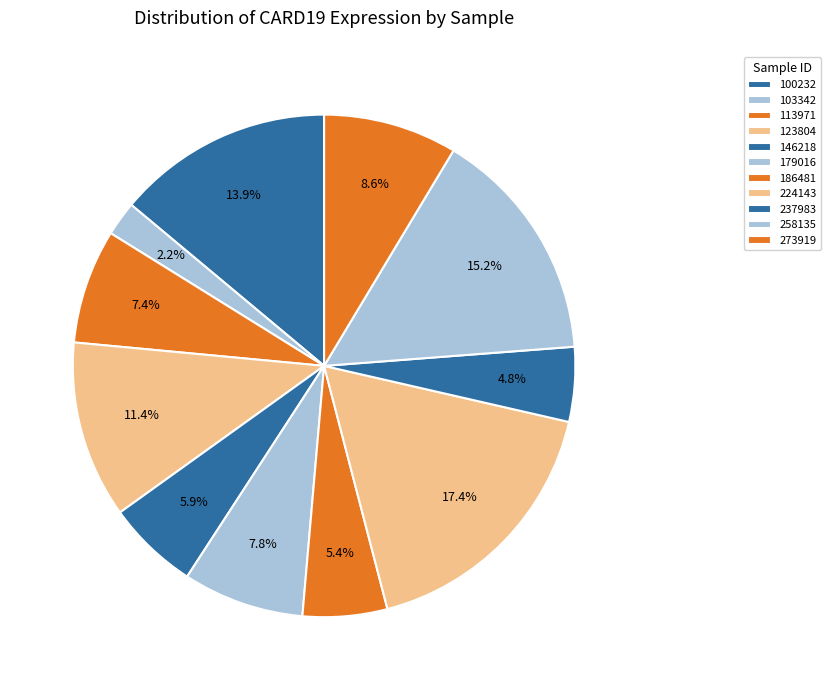

Which slice is the largest?

224143